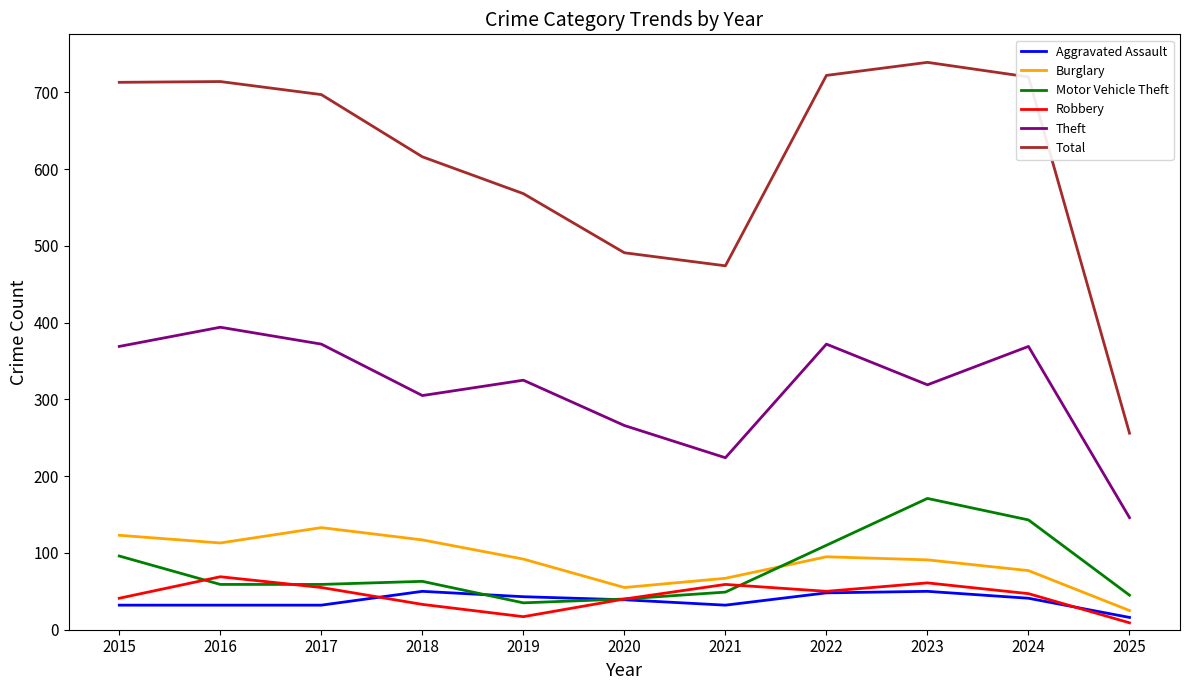

What value does the Motor Vehicle Theft series have at 2020?

40